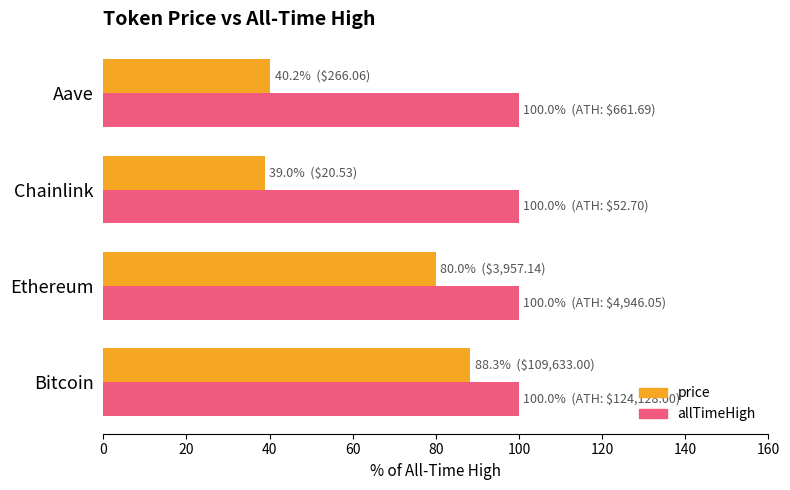

How many data points in price are less than 80?

2